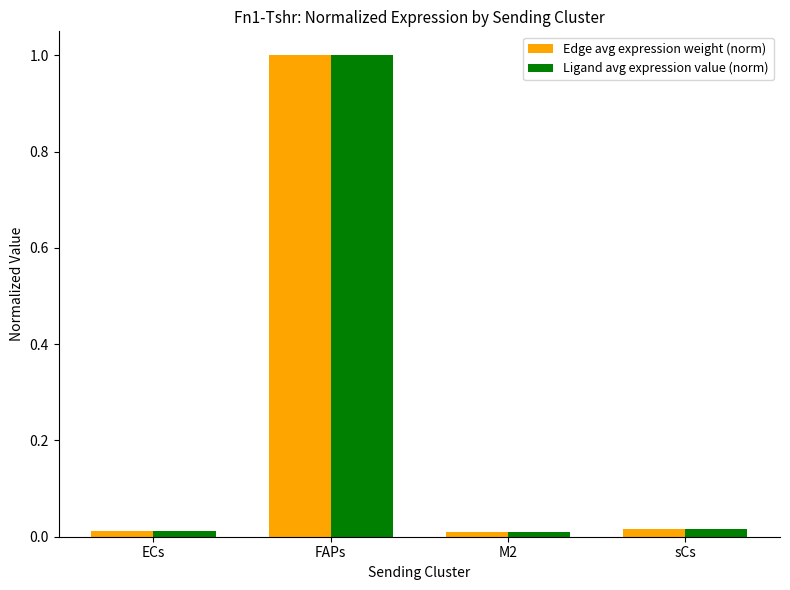

What are all the series names shown in the legend?

Edge avg expression weight (norm), Ligand avg expression value (norm)